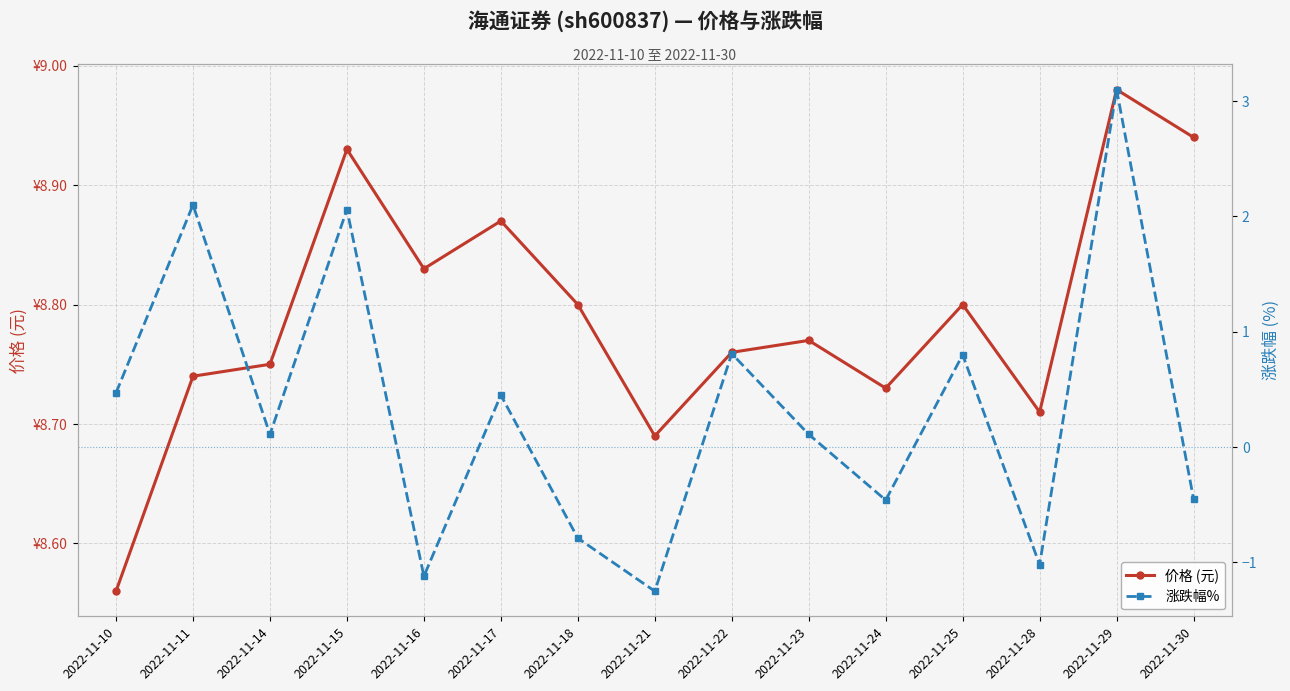

True or false: 价格 (元) and 涨跌幅% intersect in this chart.

False